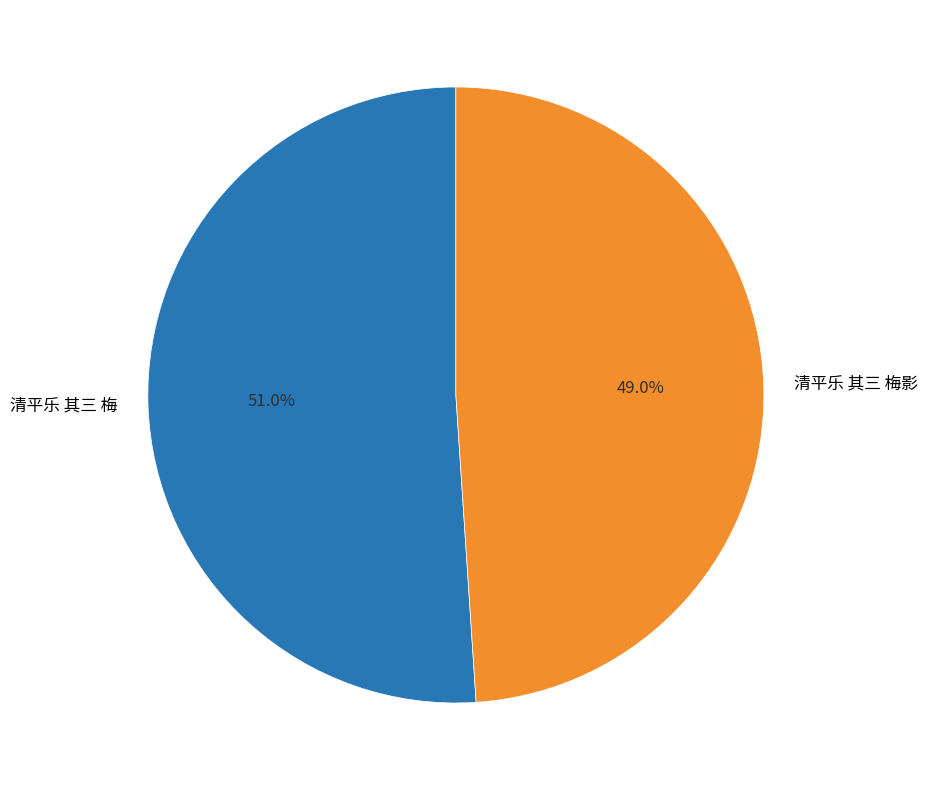

How many segments does this pie chart have?

2